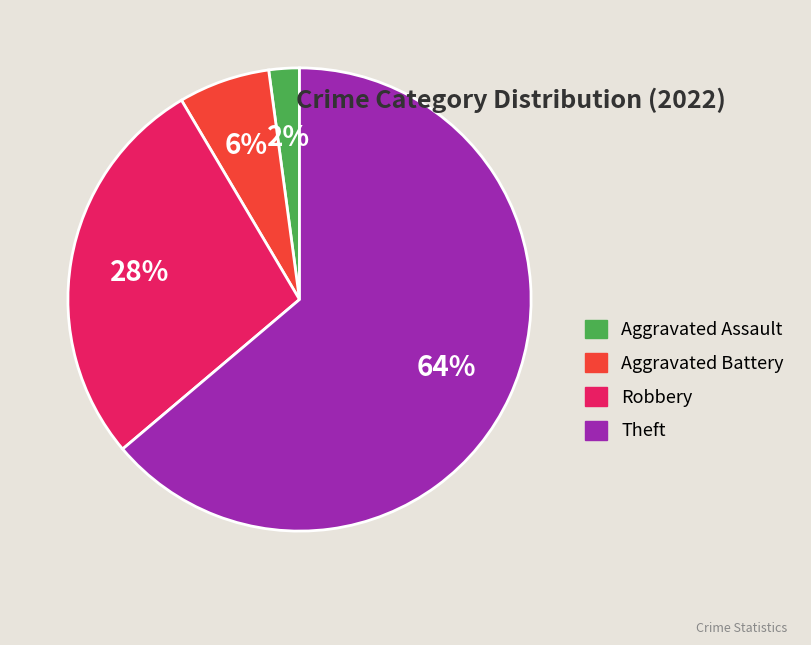

Is there any slice that represents more than half of the pie?

Yes